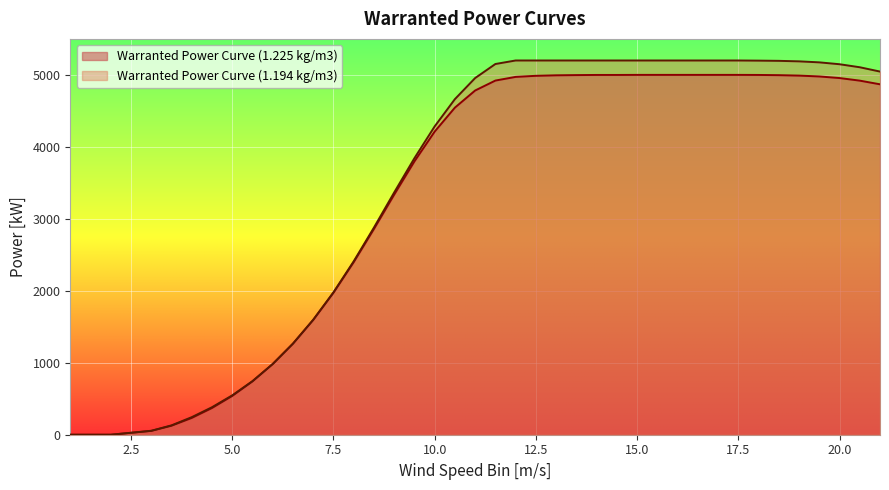

Which series has the widest spread of values?

Warranted Power Curve (1.194 kg/m3)